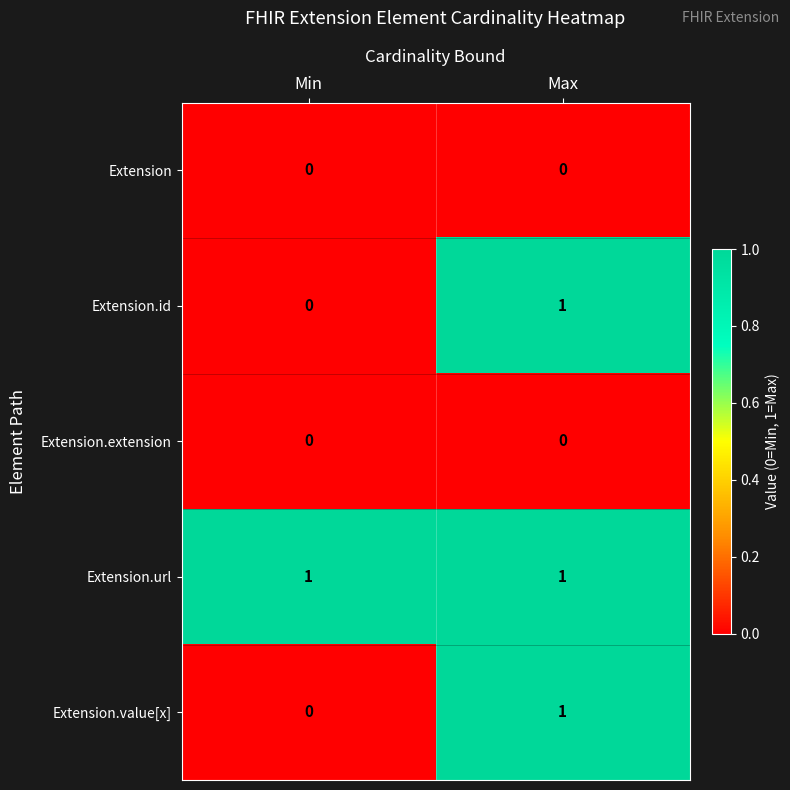

Reading left to right, list all the values displayed in this chart.

Extension: 0	0
Extension.id: 0	1
Extension.extension: 0	0
Extension.url: 1	1
Extension.value[x]: 0	1